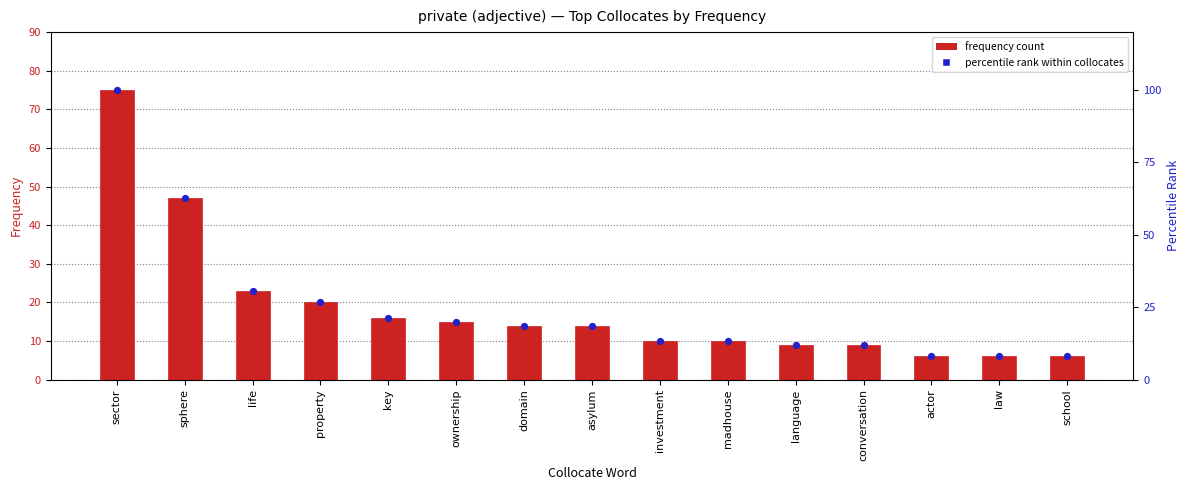

What are all the series names shown in the legend?

frequency count, percentile rank within collocates